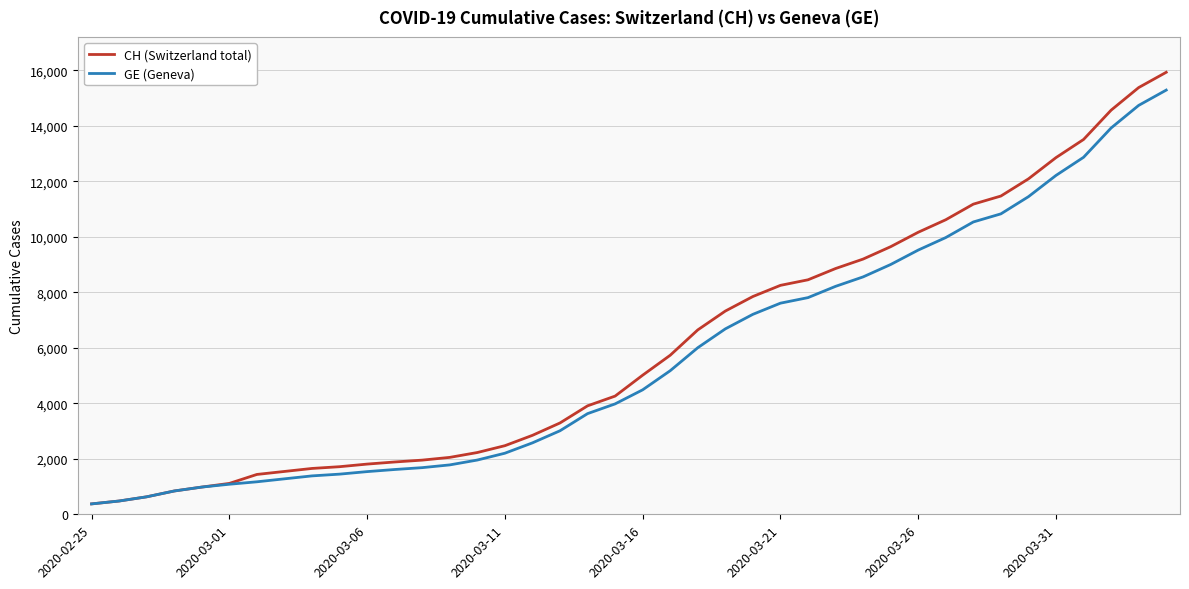

What is the minimum value shown in the chart?

375